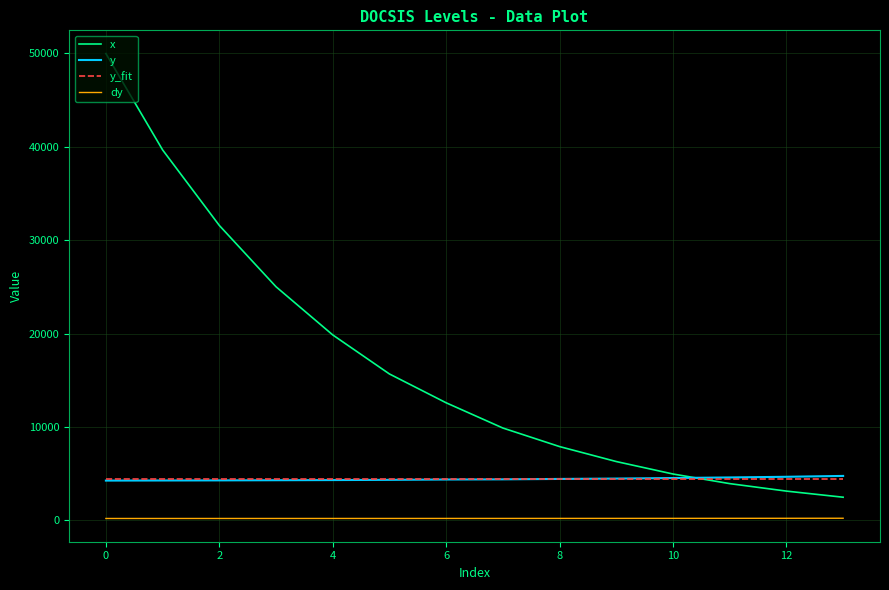

True or false: dy and y intersect in this chart.

False